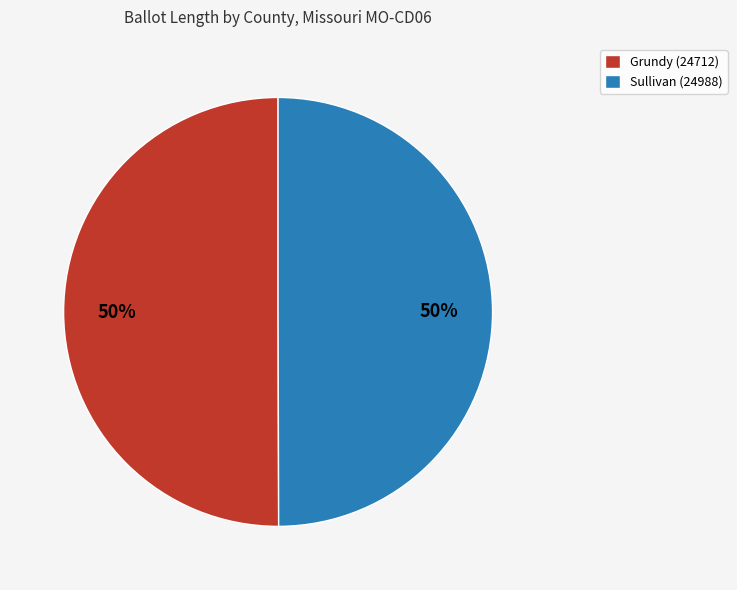

To the nearest percent, what percentage of the pie is Sullivan (24988)?

50%